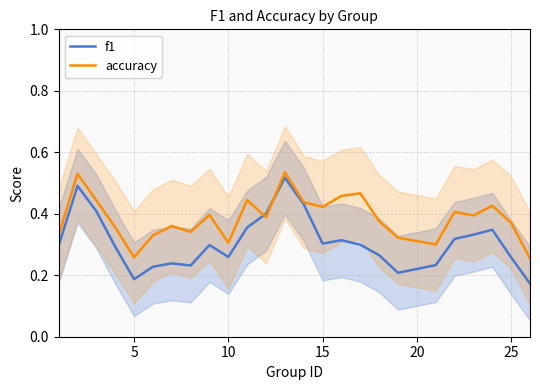

Is it true that accuracy equals 0.2 at 10?

False